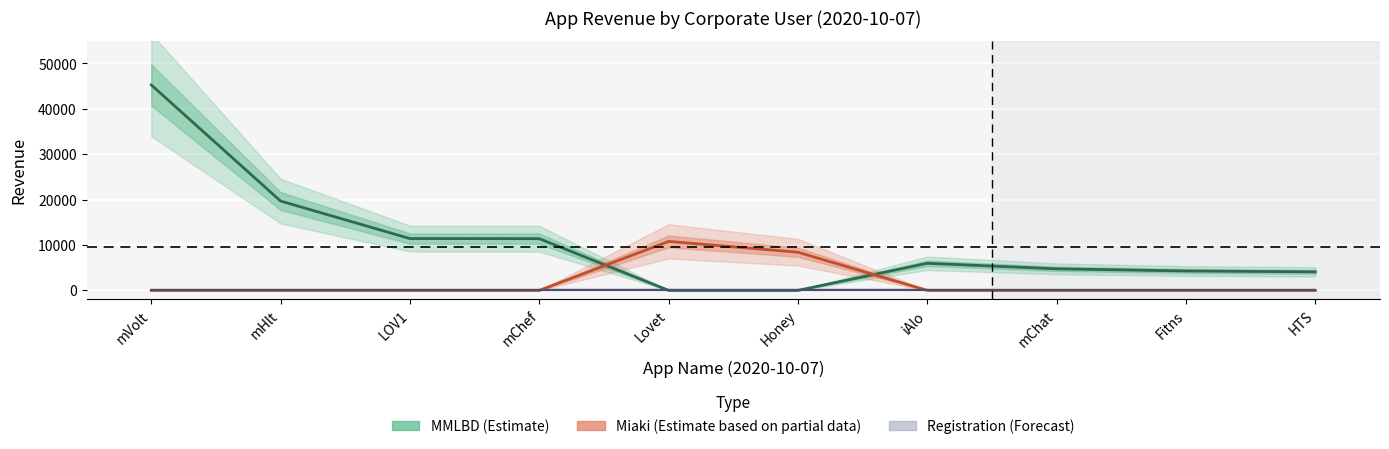

Reading right to left, what are all the values shown in this chart?

MMLBD (Estimate): HTS=4088	Fitns=4280	mChat=4752	iAlo=5970	Honey=0	Lovet=0	mChef=11396	LOV1=11418	mHlt=19684	mVolt=45270
Miaki (Estimate based on partial data): HTS=0	Fitns=0	mChat=0	iAlo=0	Honey=8404	Lovet=10796	mChef=0	LOV1=0	mHlt=0	mVolt=0
Registration (Forecast): HTS=0	Fitns=0	mChat=0	iAlo=0	Honey=0	Lovet=0	mChef=0	LOV1=0	mHlt=0	mVolt=0